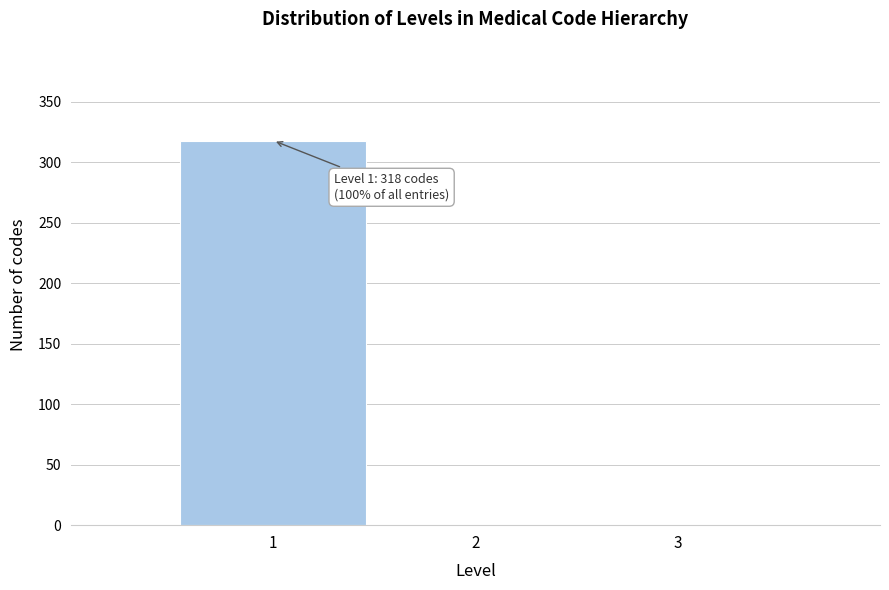

Over which range of the x-axis is the bar tallest?

0.5 to 1.5